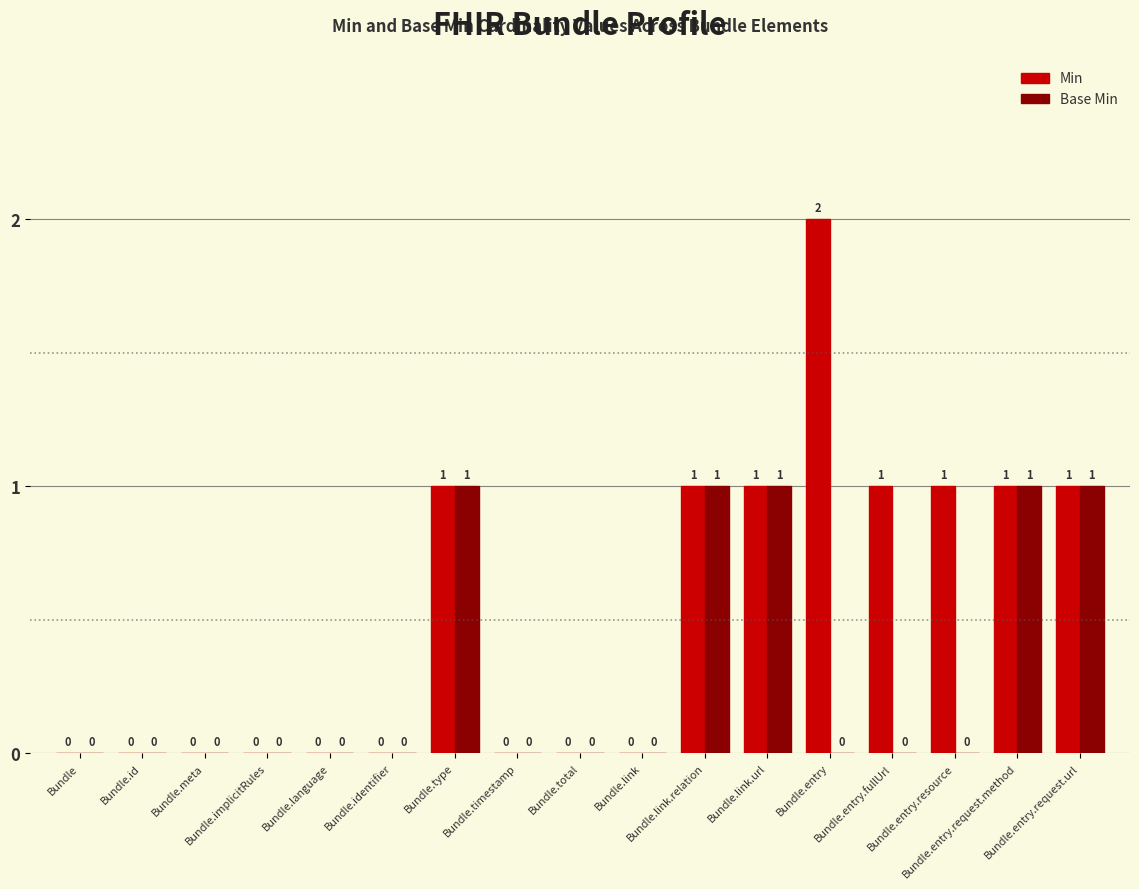

What is the sum of all Min values?

9